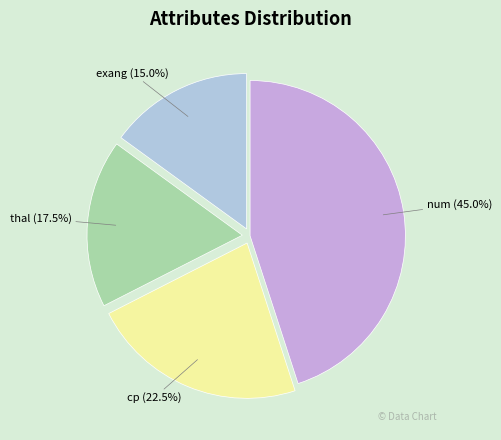

The thal slice represents 10% of the pie. True or false?

False